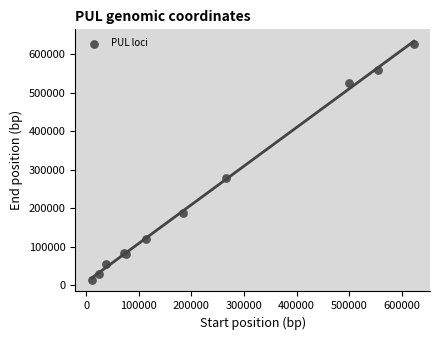

What Y value in the scatter plot is closest to 321020?

278568